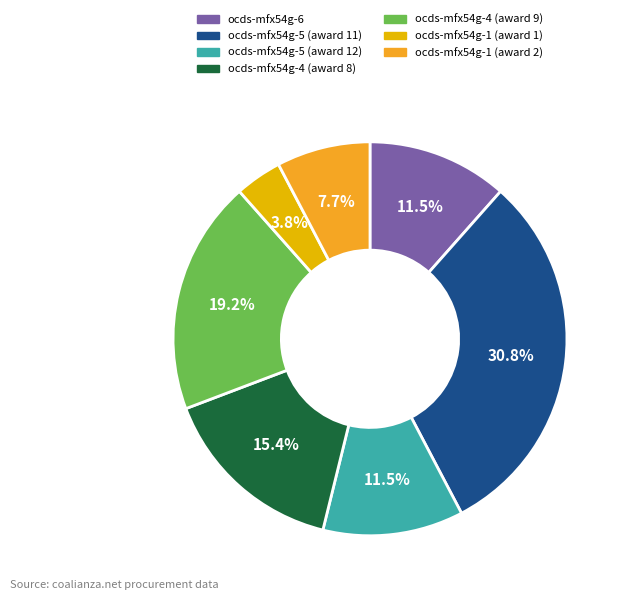

Between ocds-mfx54g-5 (award 11) and ocds-mfx54g-4 (award 8), which is larger?

ocds-mfx54g-5 (award 11)